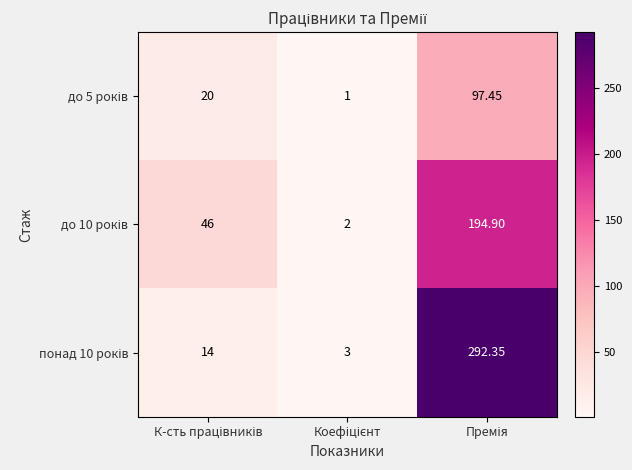

How many distinct data groups are displayed?

3